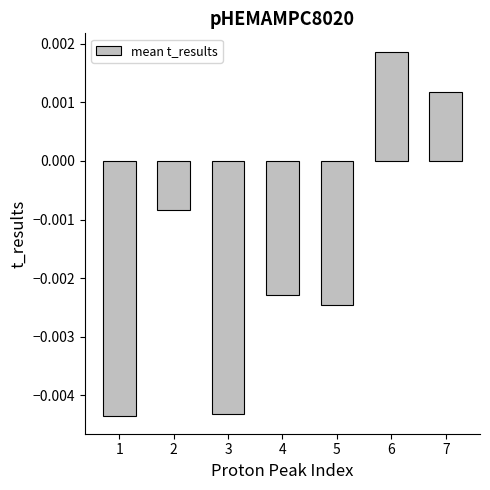

Which has a higher value, 6 or 7?

6